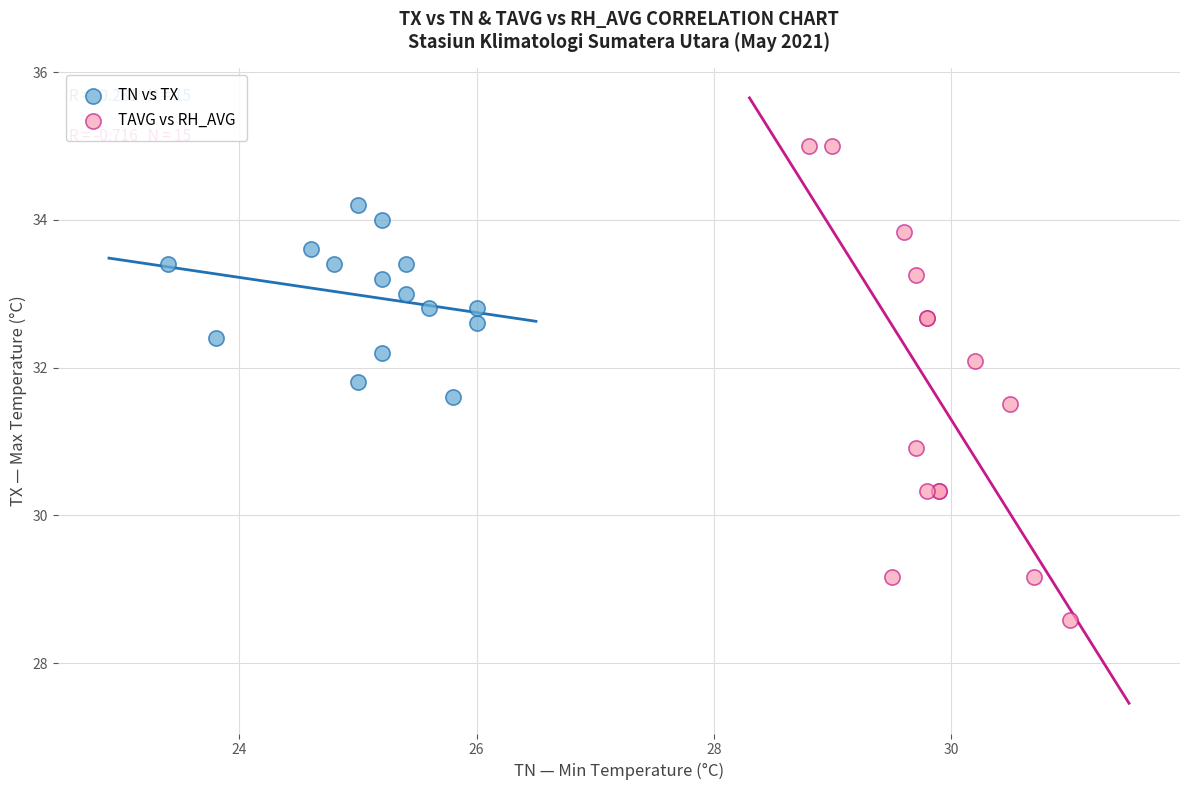

Which series has the widest spread of Y values?

TAVG vs RH_AVG